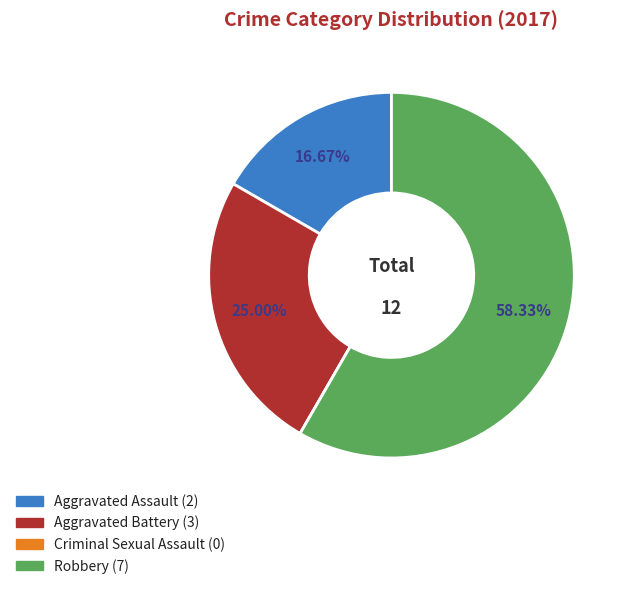

Does any single category account for the majority?

Yes